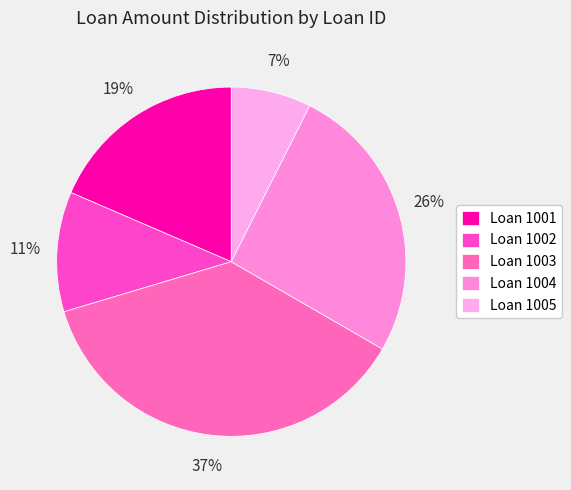

How many slices are in this pie chart?

5